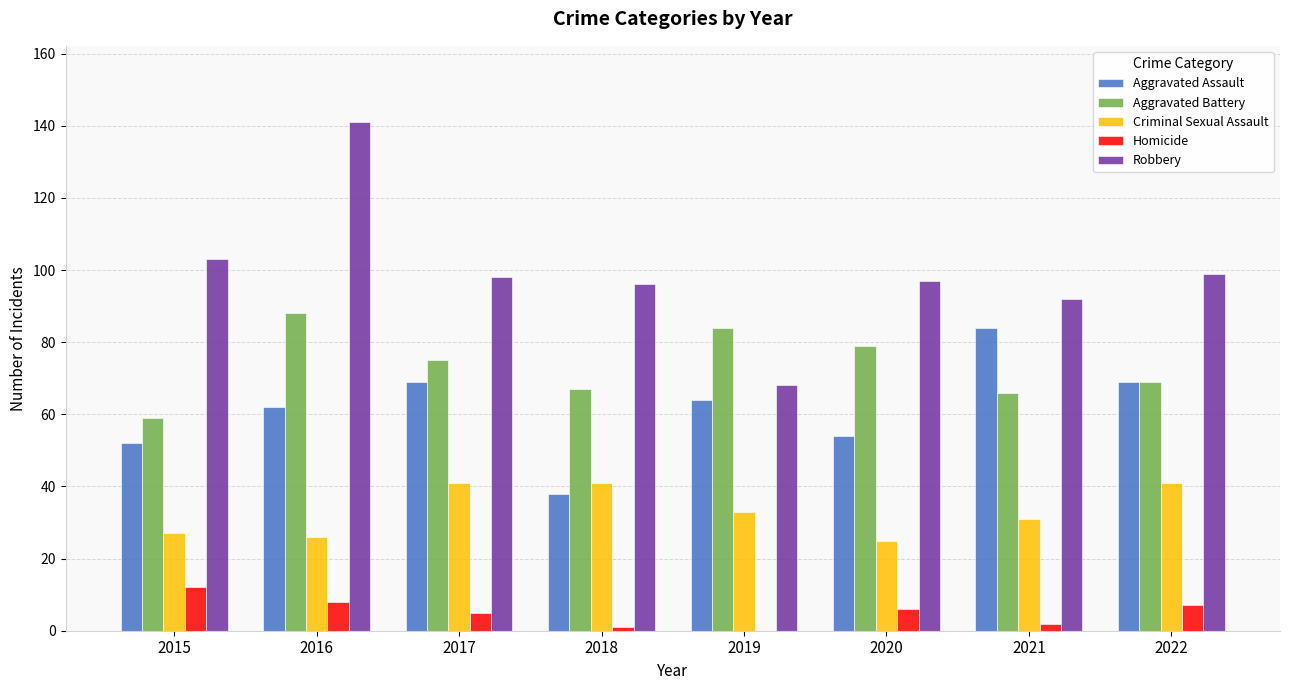

What is the sum of all Homicide values?

41